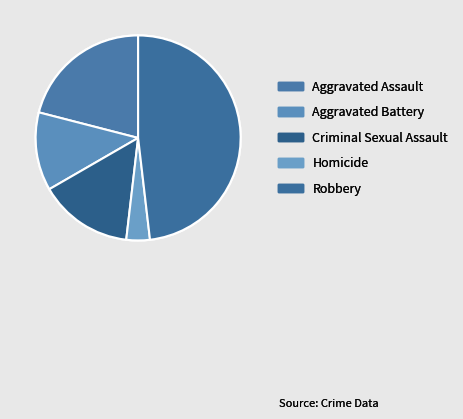

What is the largest slice in the pie chart?

Robbery